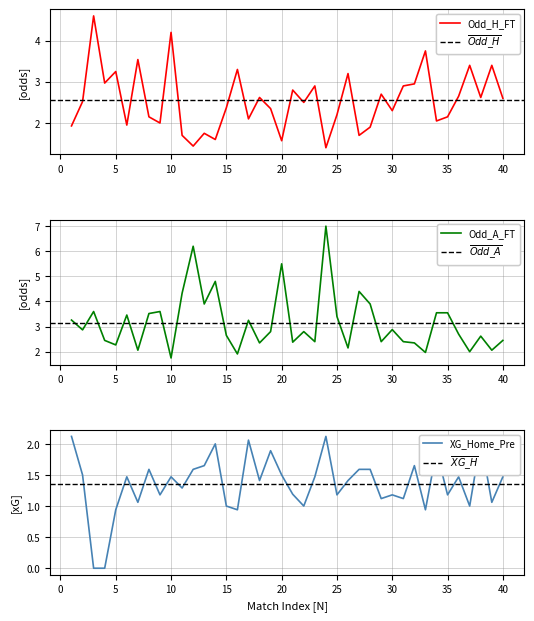

Is this an area chart (filled region under the line)?

No